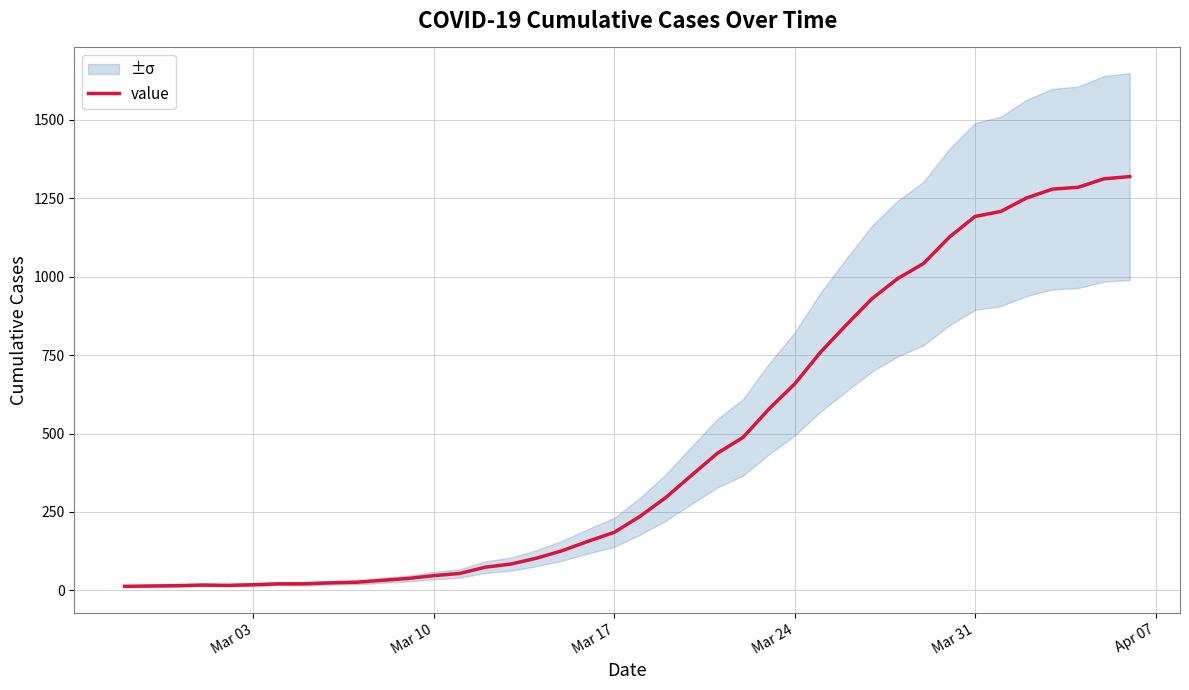

What is the maximum value for value?

1319